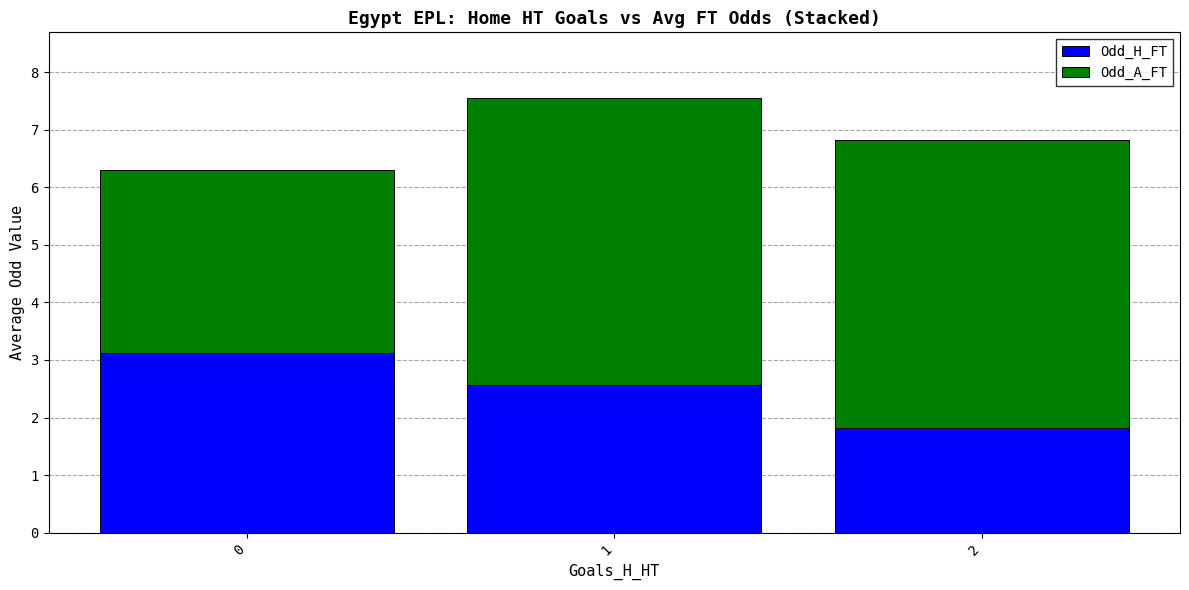

How many categories are shown in the chart?

3